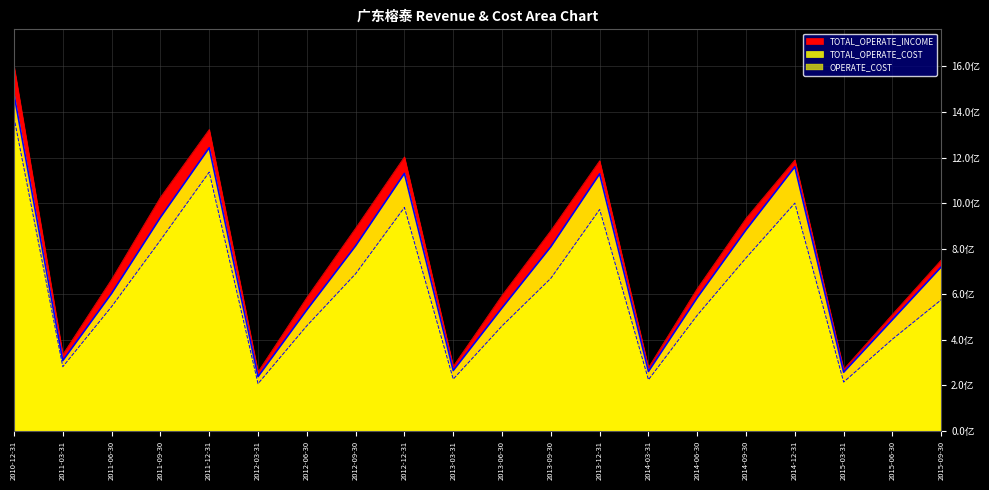

Is the value of OPERATE_COST at 2013-03-31 greater than the value of TOTAL_OPERATE_INCOME at 2011-09-30?

No